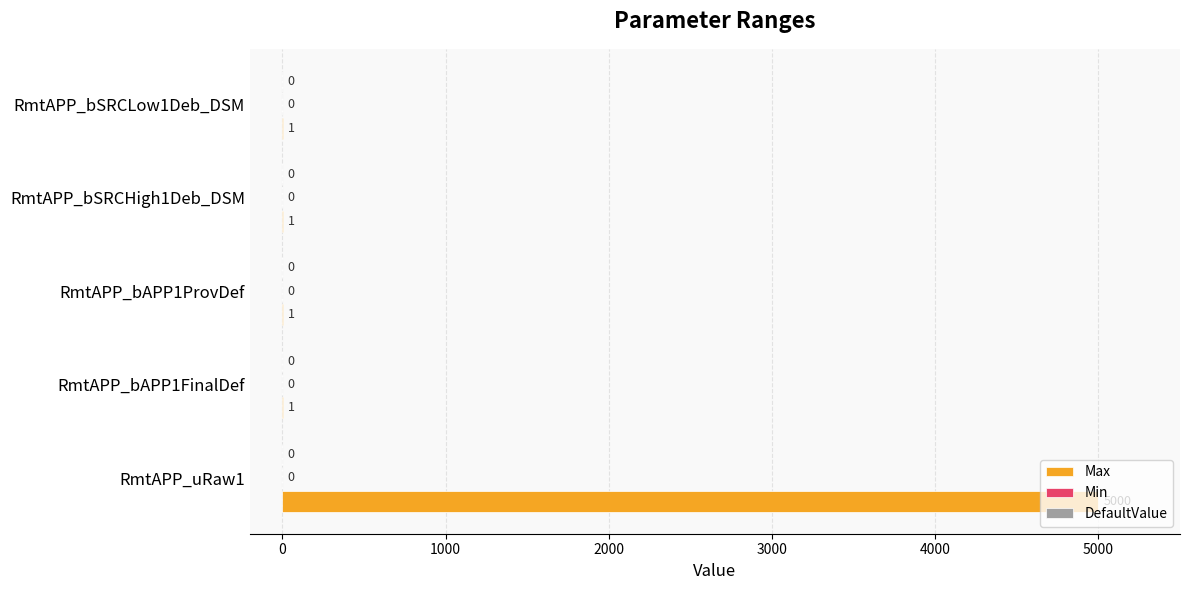

Are the bars horizontal?

Yes